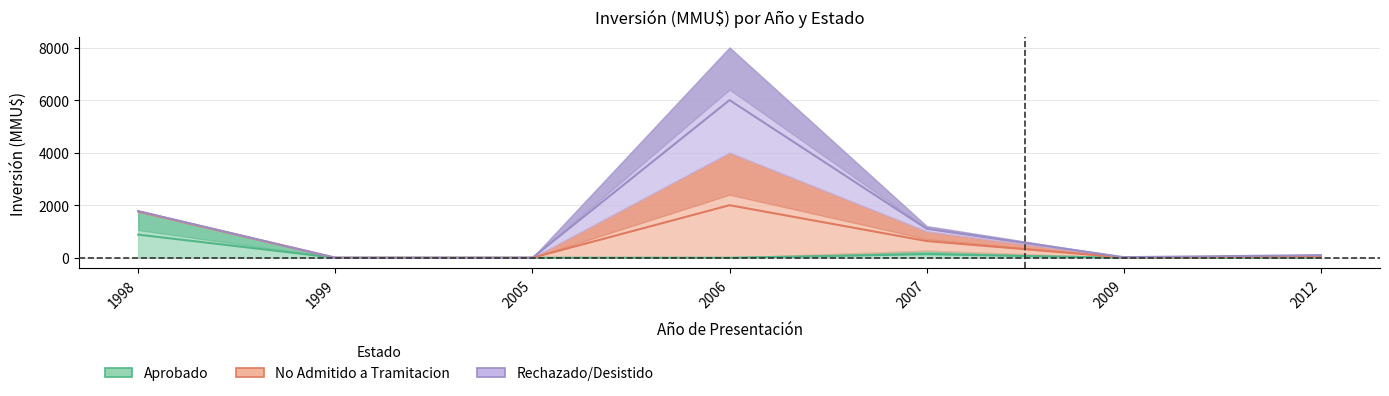

Reading right to left, extract all data points from this chart.

Aprobado: 2012=0	2009=0	2007=270	2006=0	2005=0	1999=0	1998=1760
No Admitido a Tramitacion: 2012=100	2009=22	2007=734	2006=4000	2005=0	1999=0	1998=0
Rechazado/Desistido: 2012=0	2009=0	2007=200	2006=4000	2005=0	1999=0	1998=30